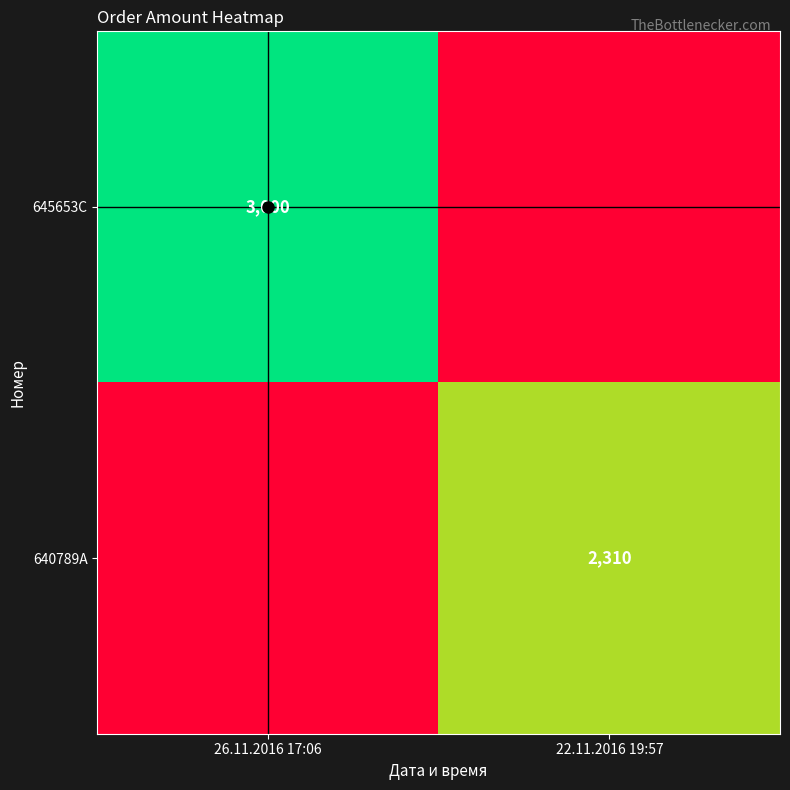

True or false: 645653C has a value of 640 at 26.11.2016 17:06.

False